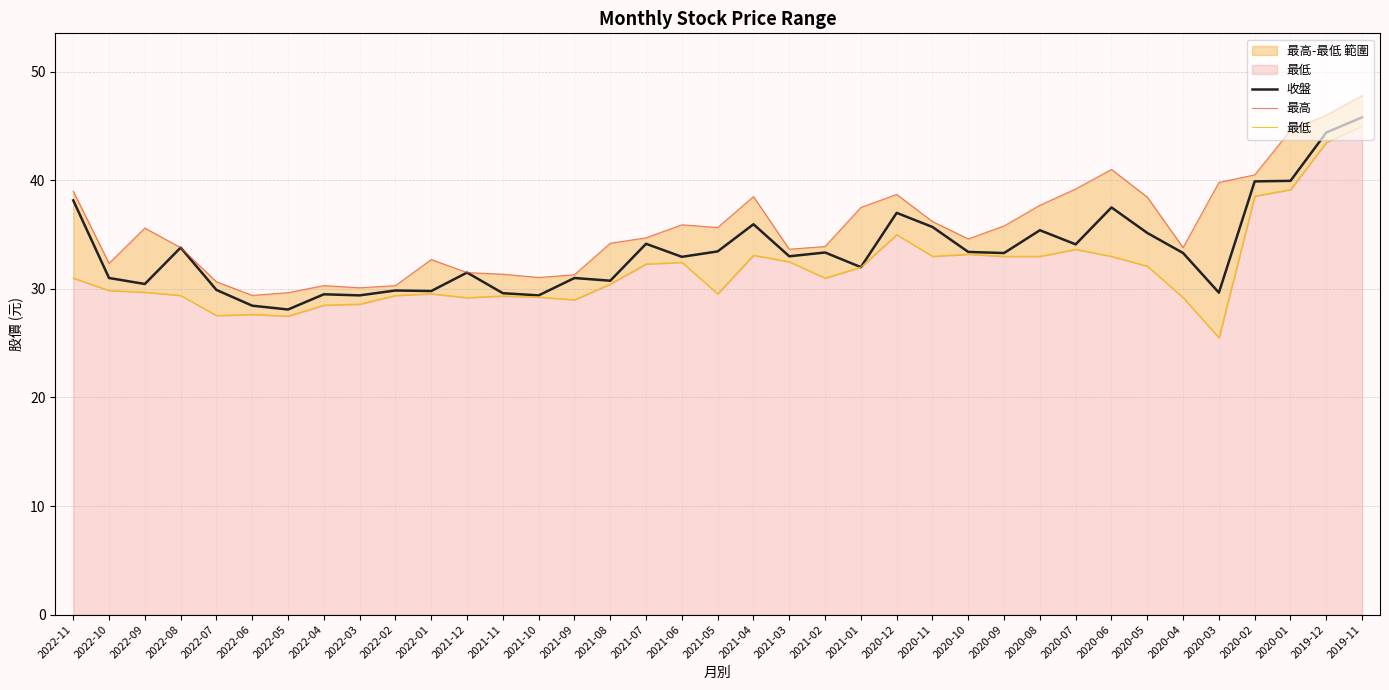

What is the difference between the second highest and second lowest values in the 最高 series?

16.4